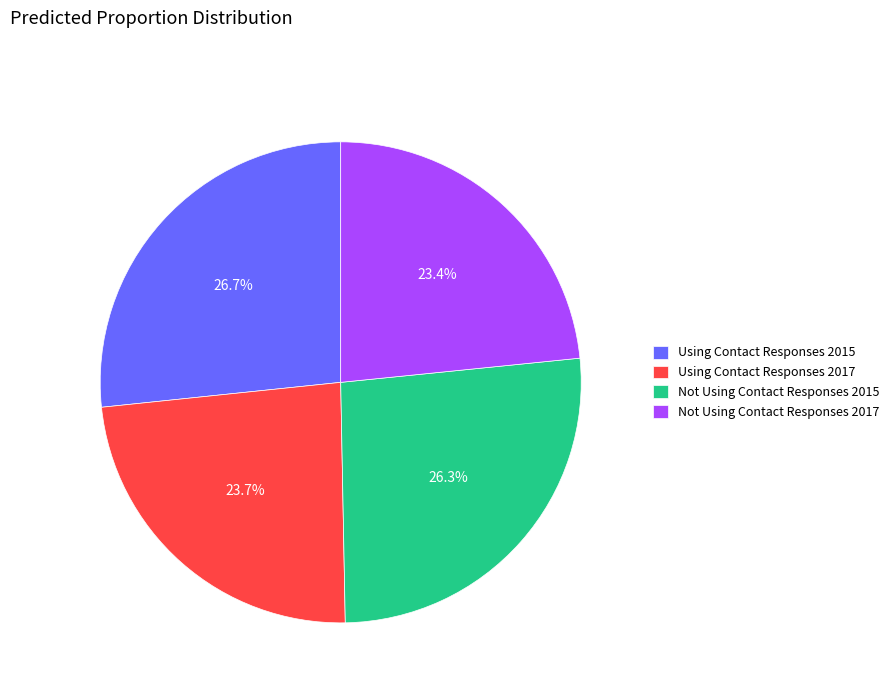

To the nearest percent, what is the average slice percentage?

25%